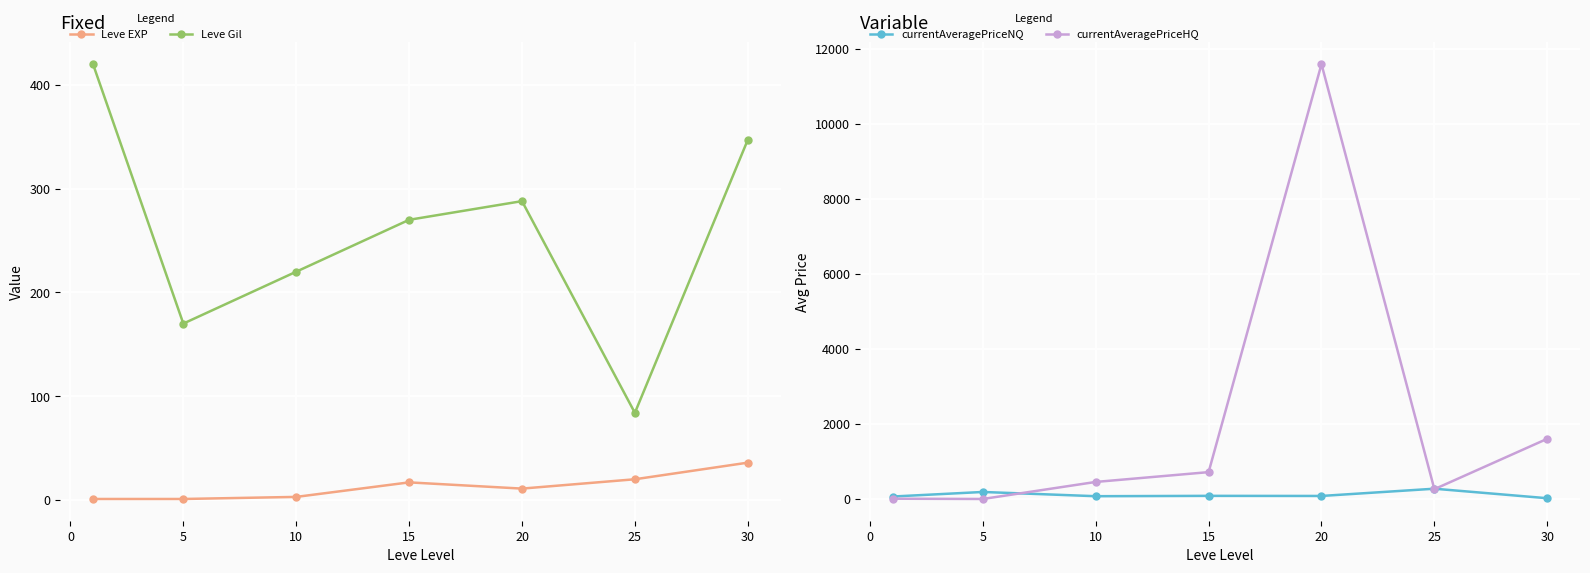

How many times do currentAveragePriceHQ and currentAveragePriceNQ cross each other?

3